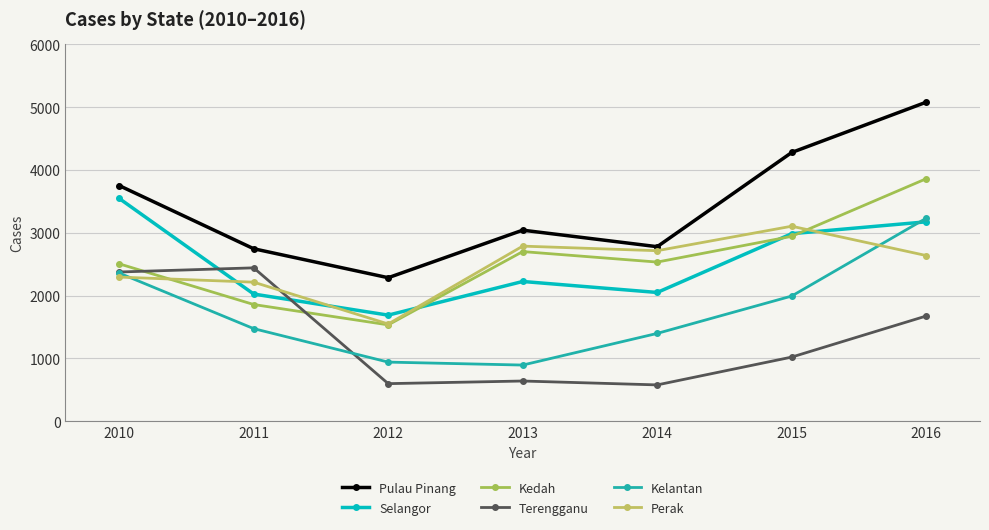

True or false: Pulau Pinang has more than 1 interior local peaks.

False